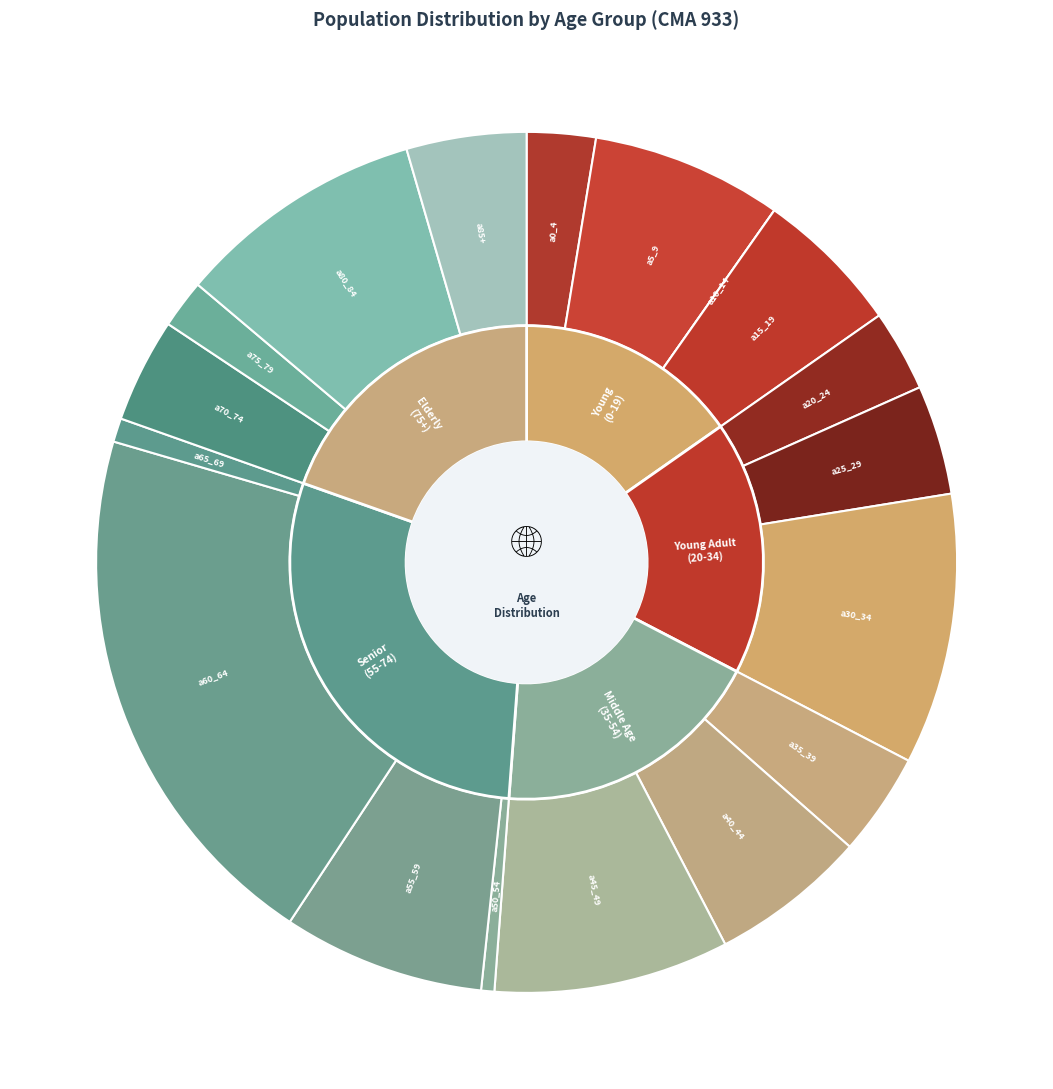

To the nearest percent, what is the difference between the largest and smallest slice percentages?

20%